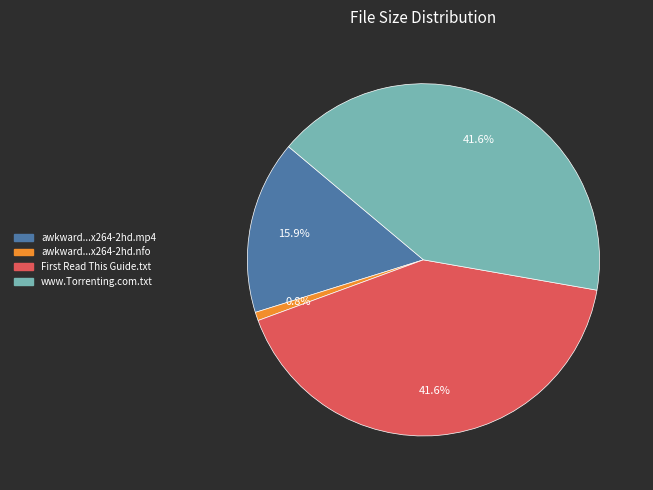

Does any single category account for the majority?

No